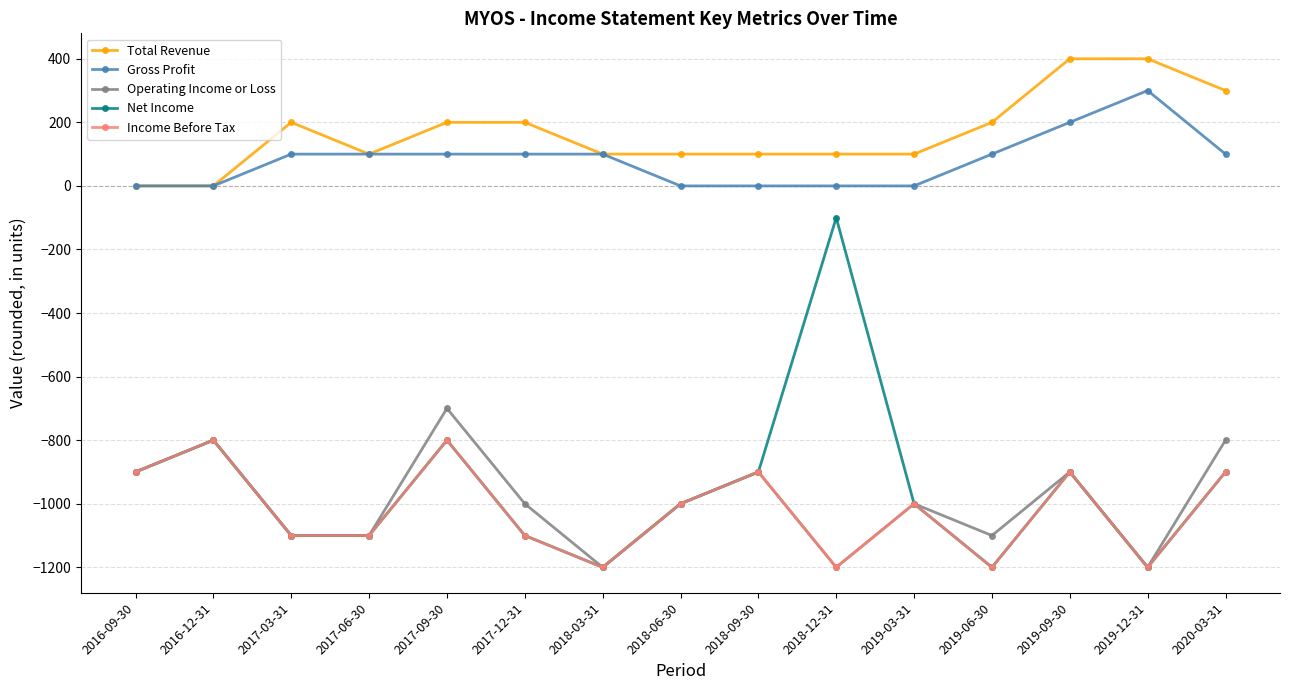

Is it true that Operating Income or Loss equals -800 at 2020-03-31?

True